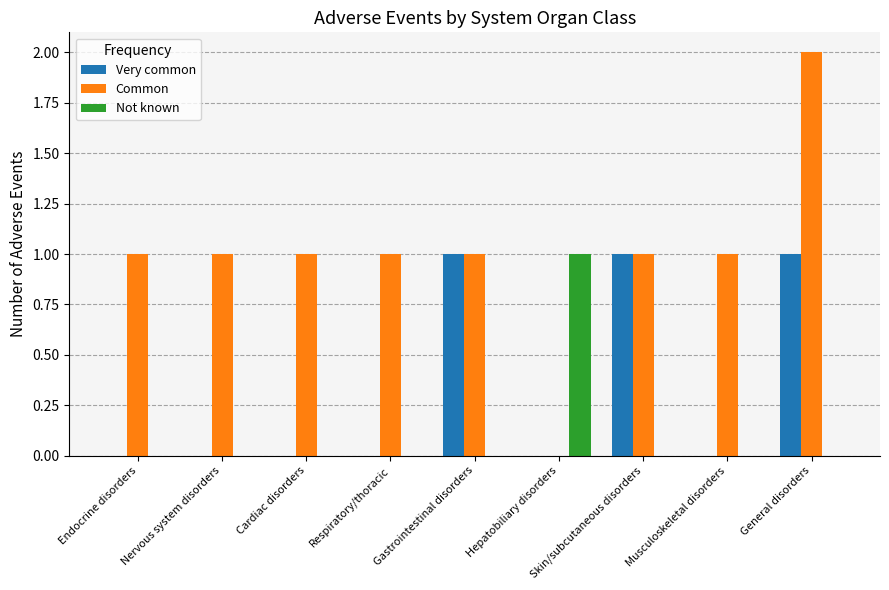

Reading right to left, transcribe all the data shown in this chart.

Very common: General disorders=1	Musculoskeletal disorders=0	Skin/subcutaneous disorders=1	Hepatobiliary disorders=0	Gastrointestinal disorders=1	Respiratory/thoracic=0	Cardiac disorders=0	Nervous system disorders=0	Endocrine disorders=0
Common: General disorders=2	Musculoskeletal disorders=1	Skin/subcutaneous disorders=1	Hepatobiliary disorders=0	Gastrointestinal disorders=1	Respiratory/thoracic=1	Cardiac disorders=1	Nervous system disorders=1	Endocrine disorders=1
Not known: General disorders=0	Musculoskeletal disorders=0	Skin/subcutaneous disorders=0	Hepatobiliary disorders=1	Gastrointestinal disorders=0	Respiratory/thoracic=0	Cardiac disorders=0	Nervous system disorders=0	Endocrine disorders=0